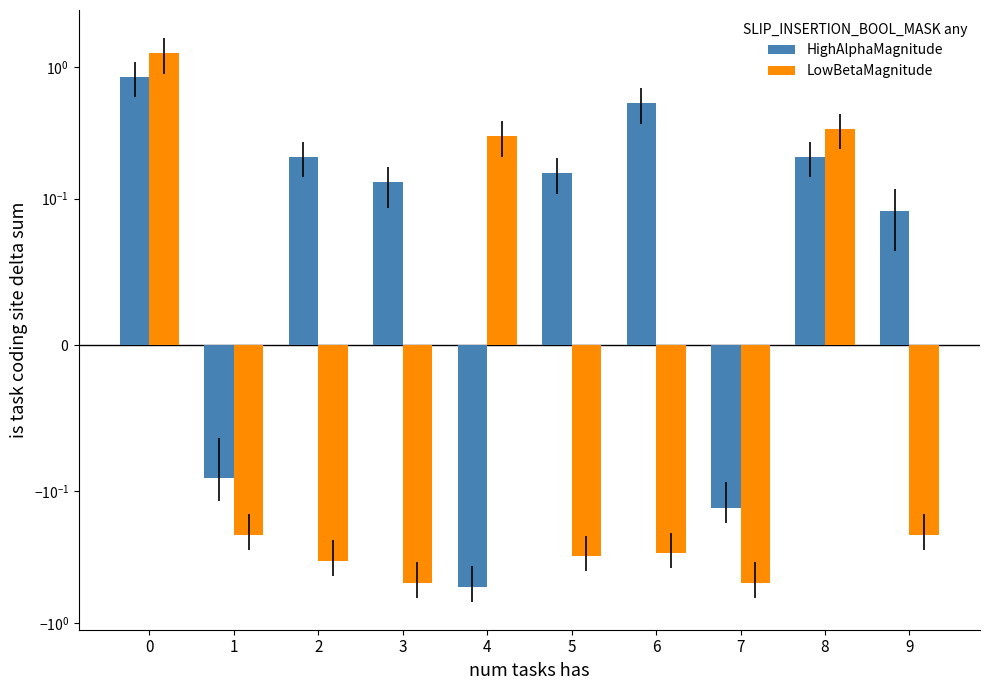

How many data points in HighAlphaMagnitude are less than 0?

3